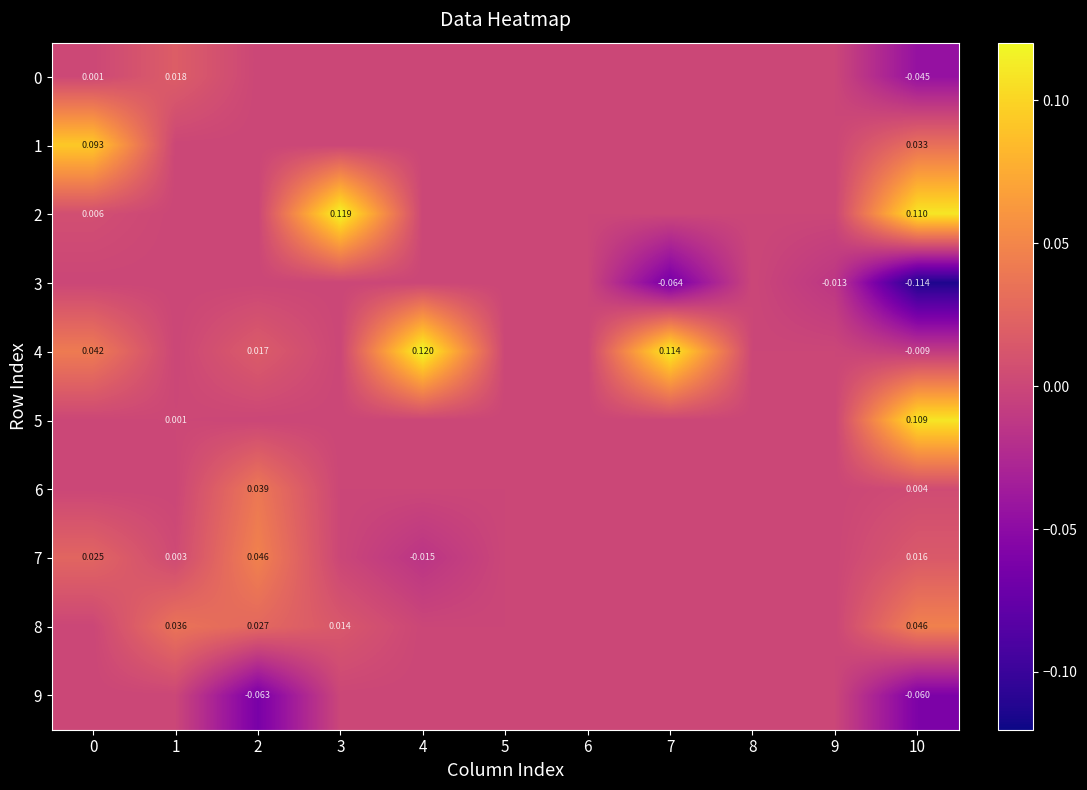

At which label is 4 closest to 0?

1